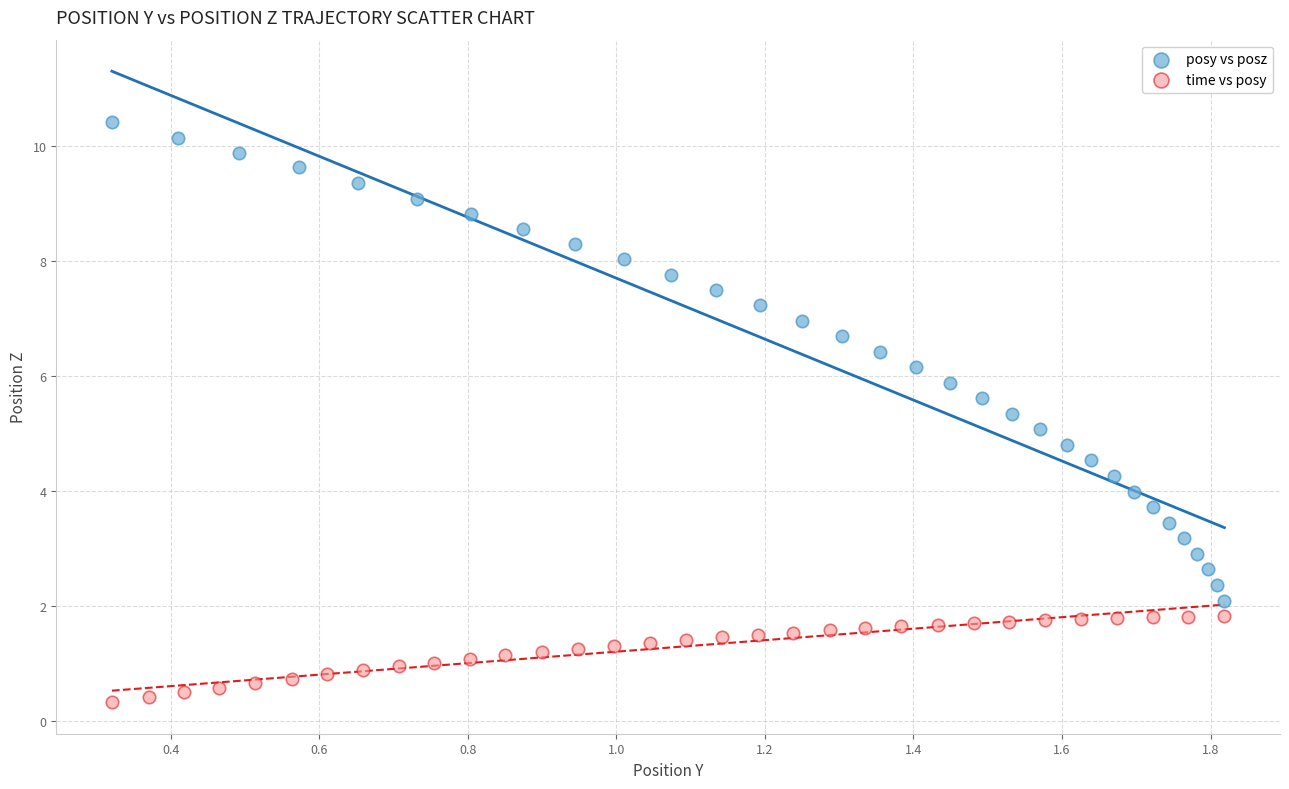

Which series reaches the maximum Y coordinate?

posy vs posz